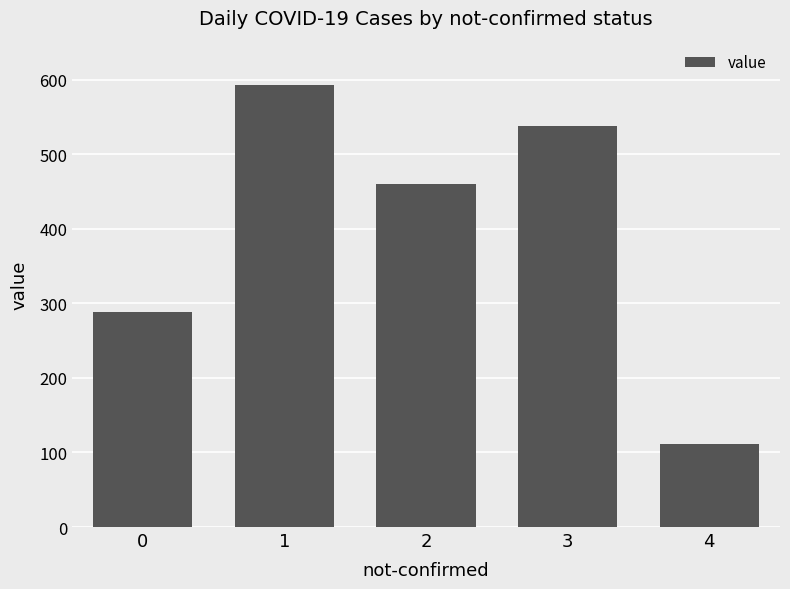

Which has a higher value, 3 or 2?

3